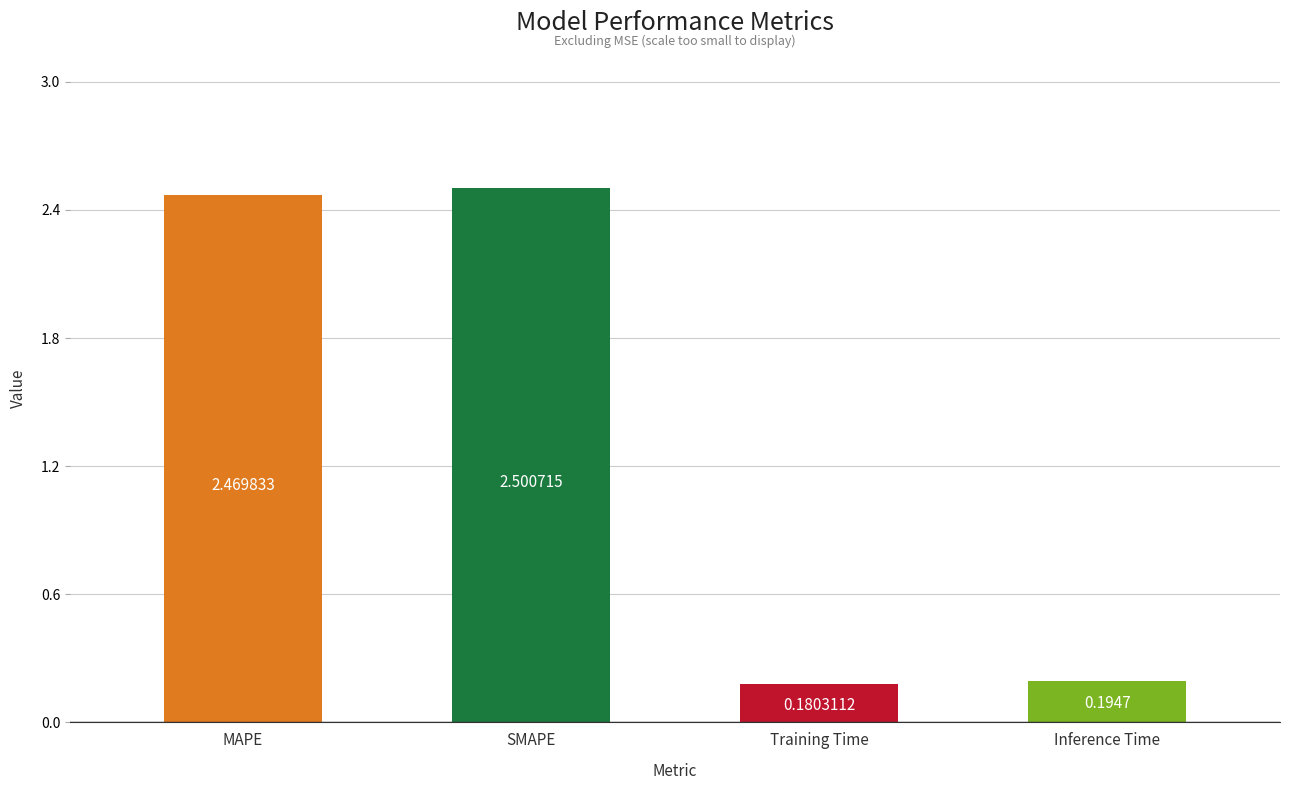

How many data points are above 2?

2